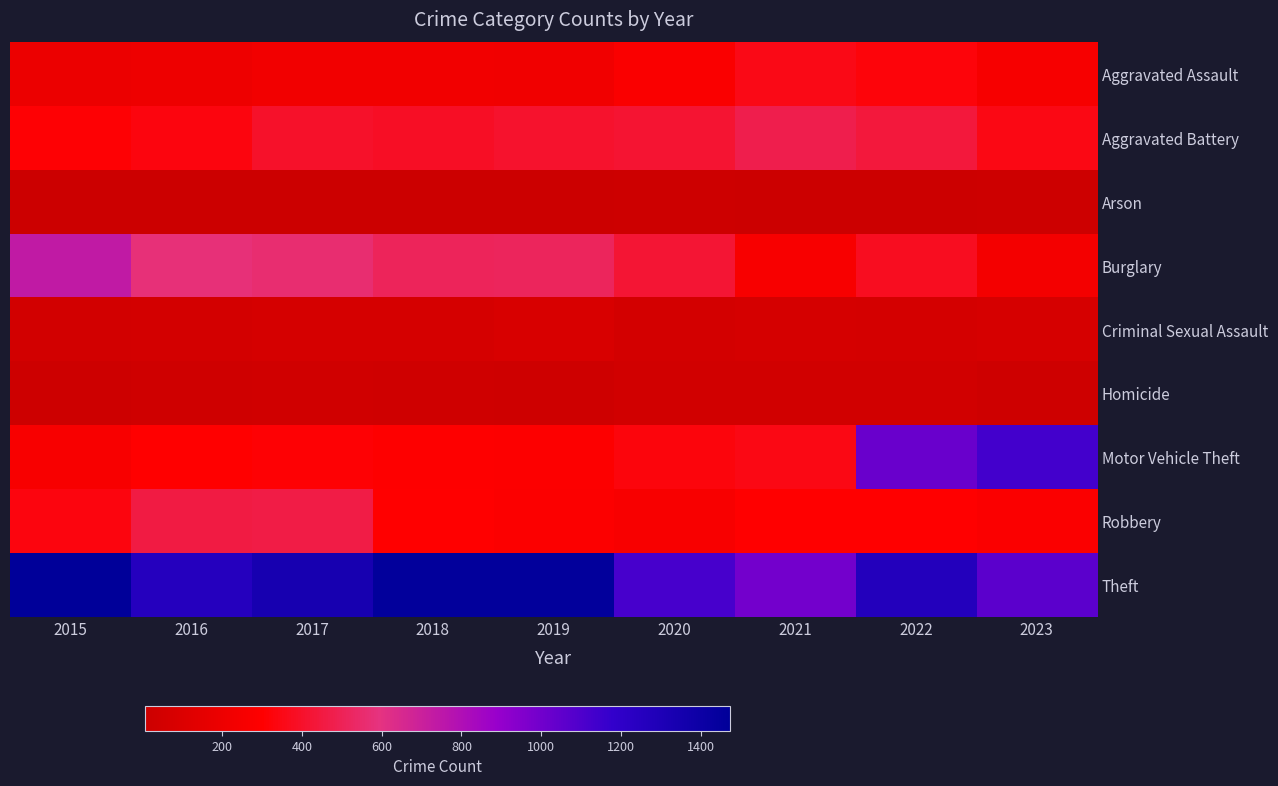

Between 2016 and 2021, which is larger?

2021